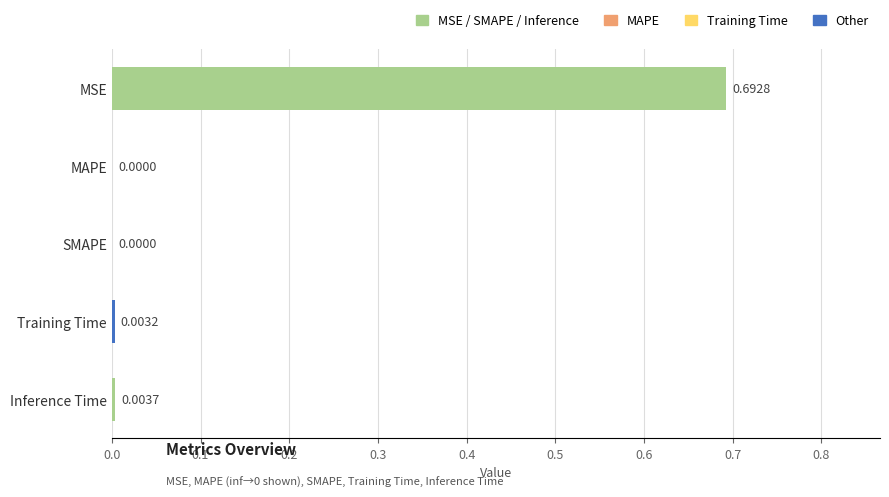

What is the change in value from MSE to Inference Time?

-0.7